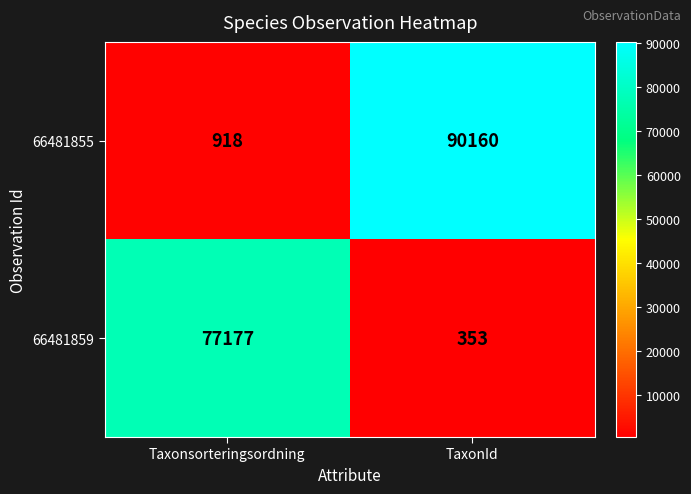

The 66481859 series shows 353 at TaxonId. True or false?

True